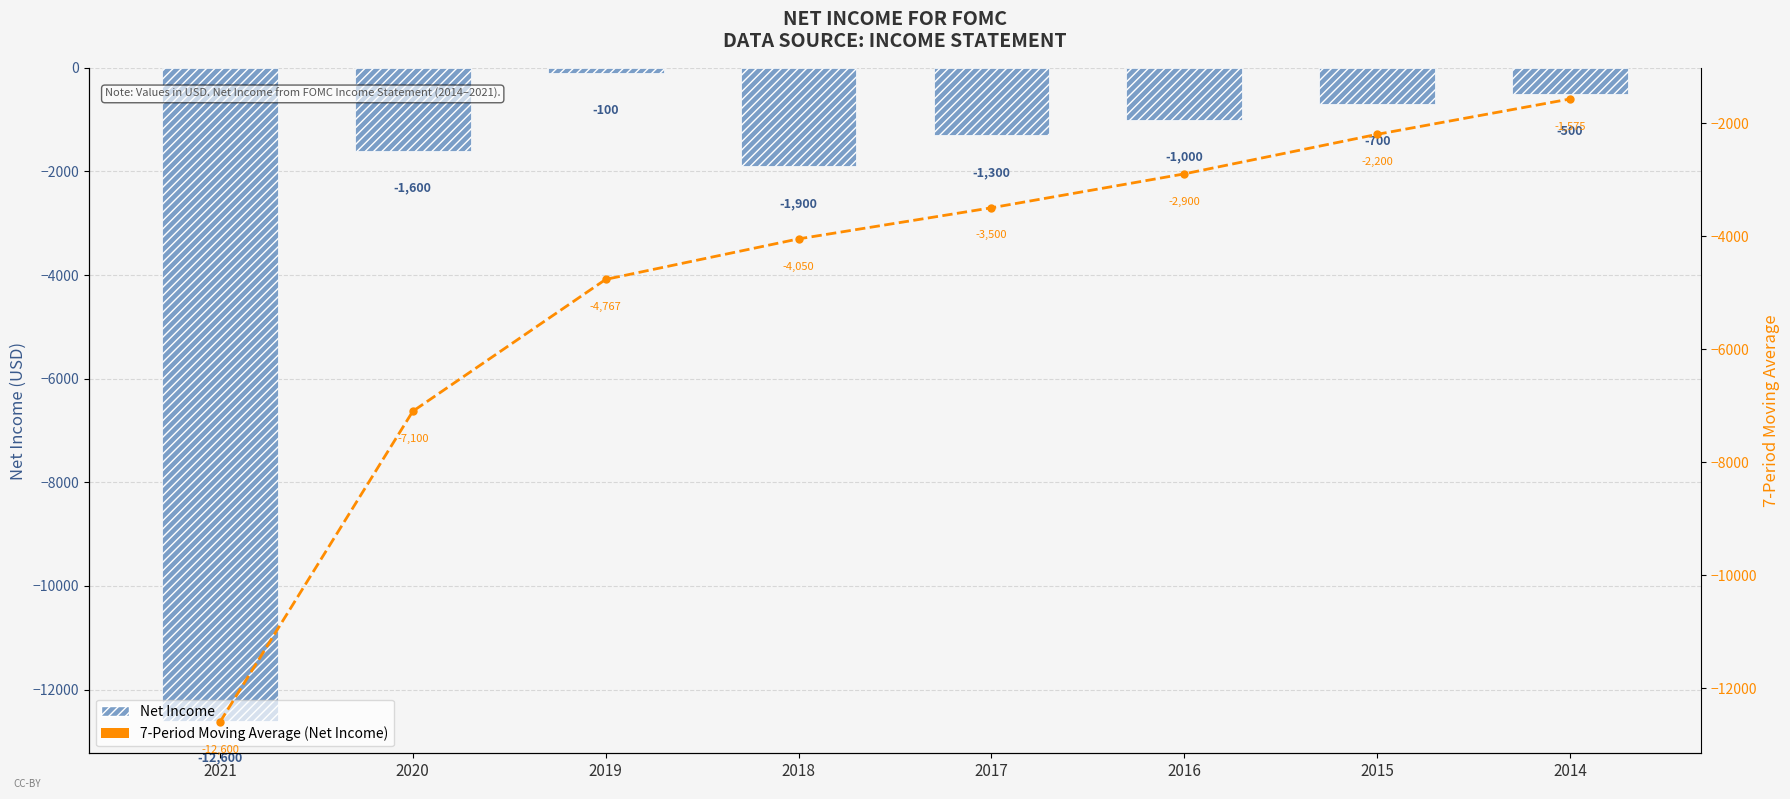

How many groups of bars are there?

8